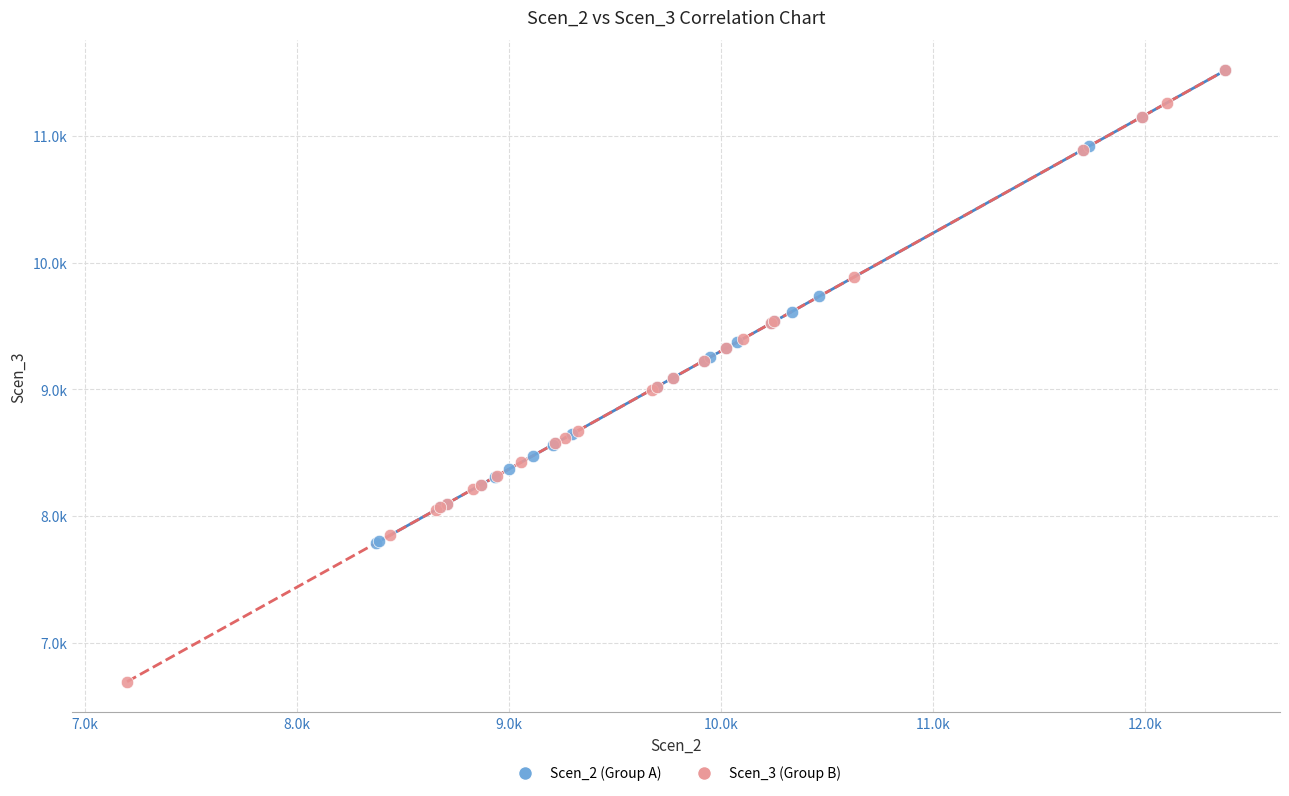

Which series has the widest spread of Y values?

Scen_3 (Group B)